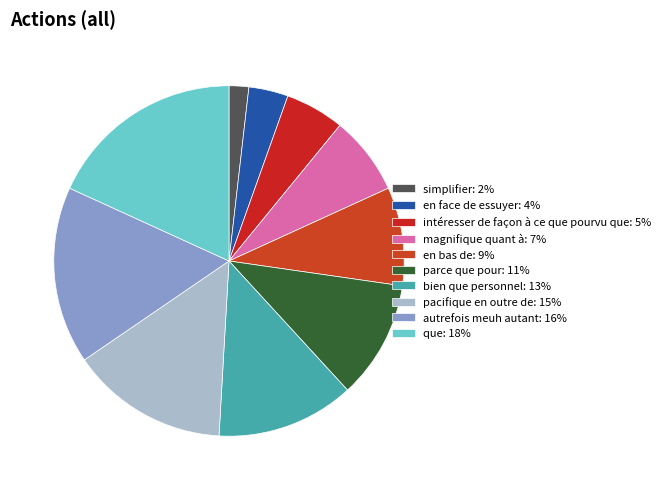

Count the number of slices in the pie.

10